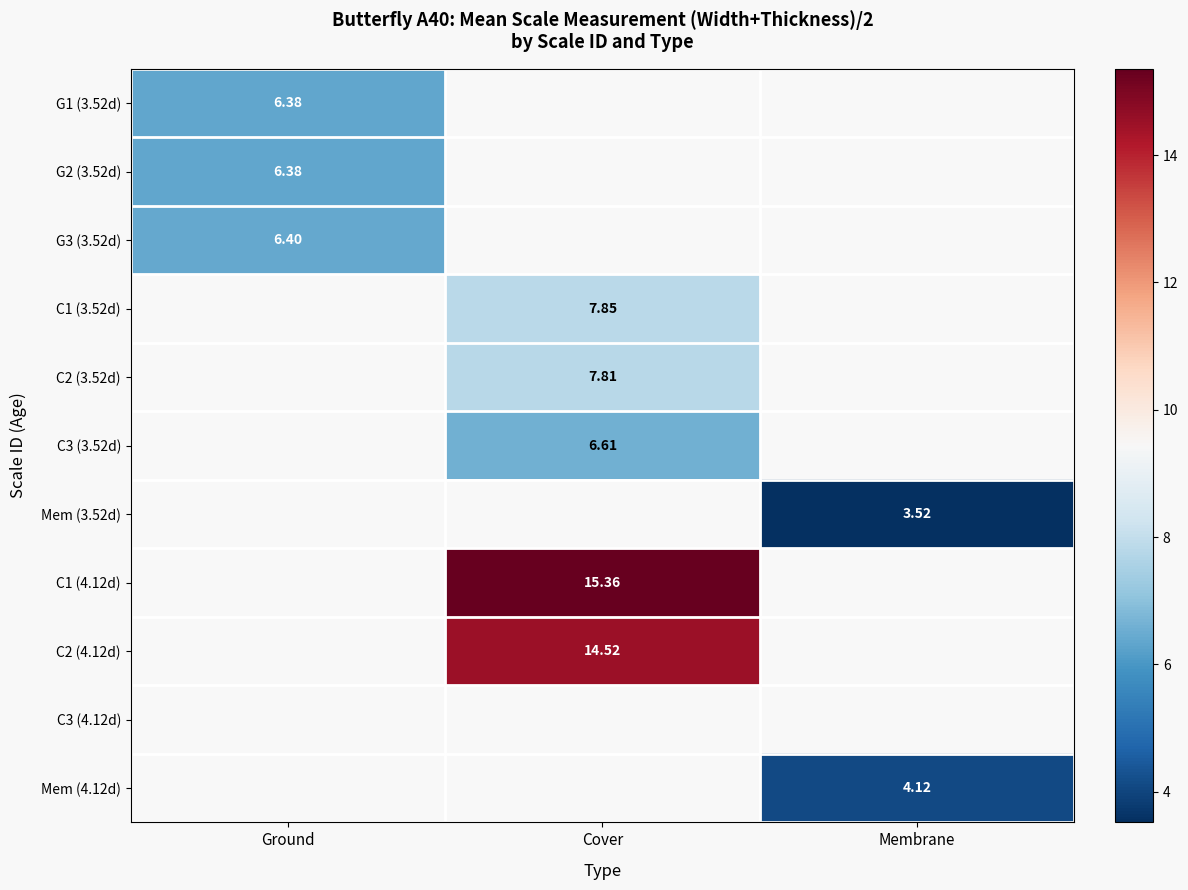

Which has a higher value, Ground or Cover?

Cover